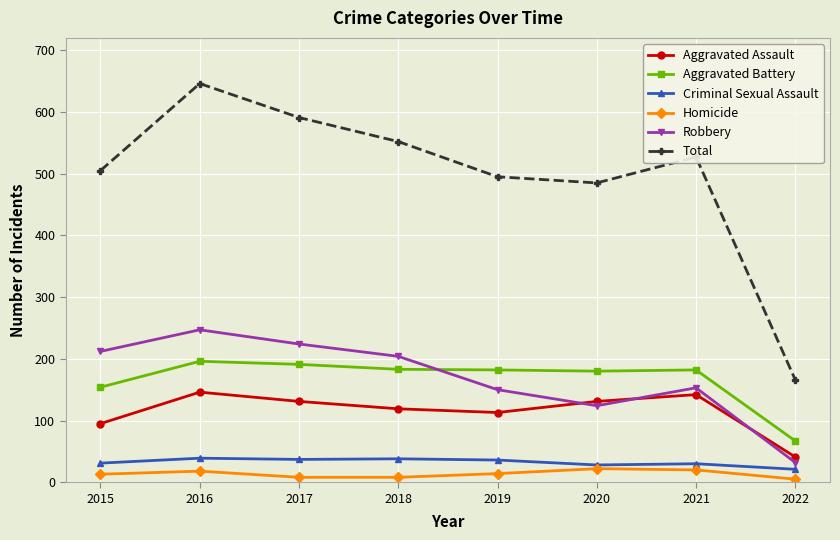

Does the chart have visible grid lines?

Yes